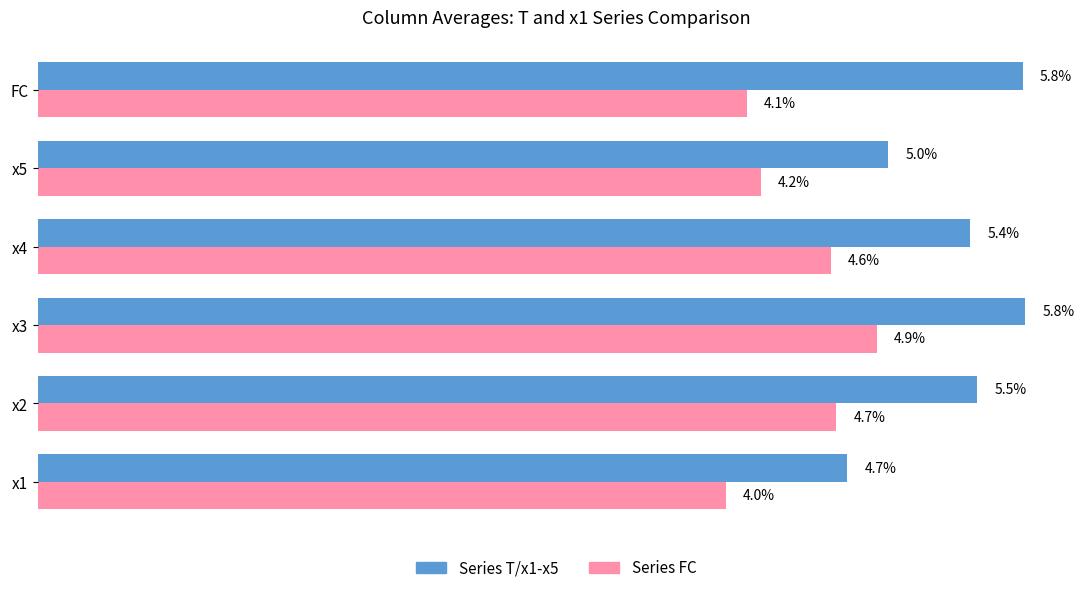

At which category does the chart reach its minimum across all series?

x1